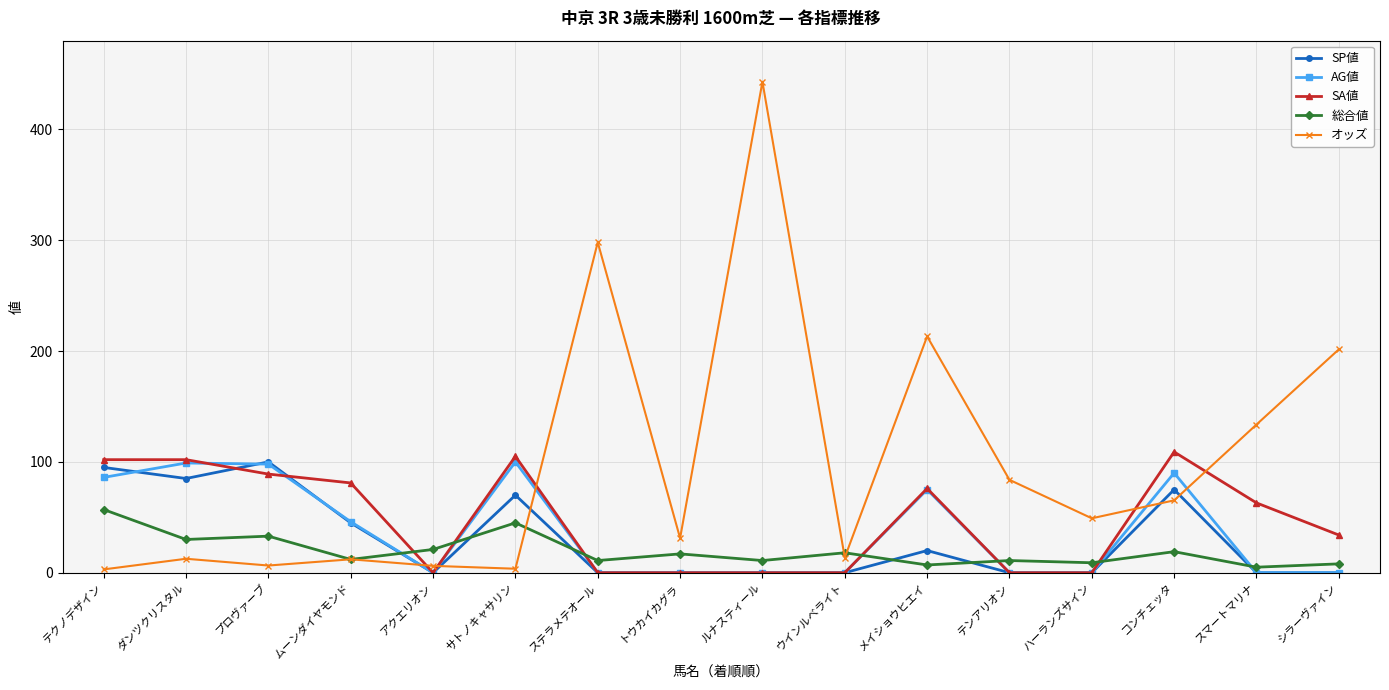

What is the label of the 2nd point from the left?

ダンツクリスタル